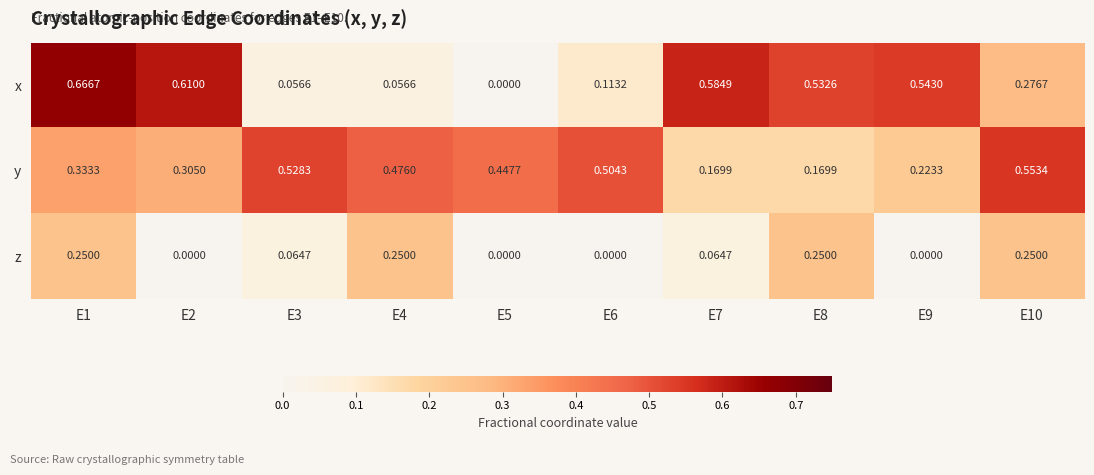

Rank the series at E6 from lowest to highest value.

z, x, y